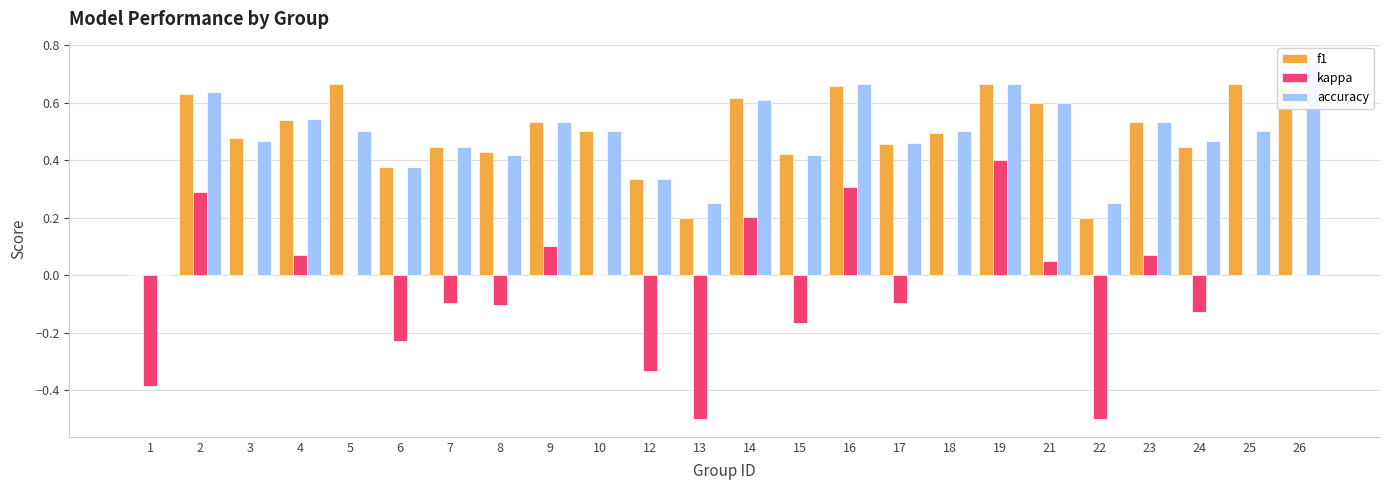

What is the total value across all series at 19?

1.7